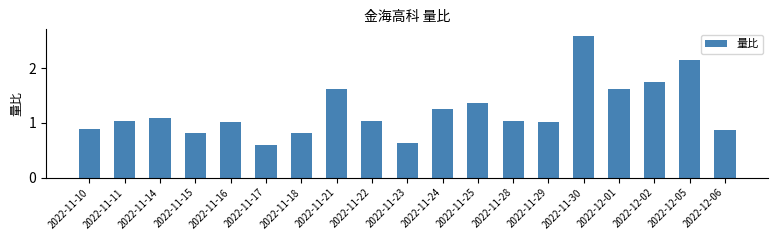

What is the approximate value at 2022-11-15?

0.8